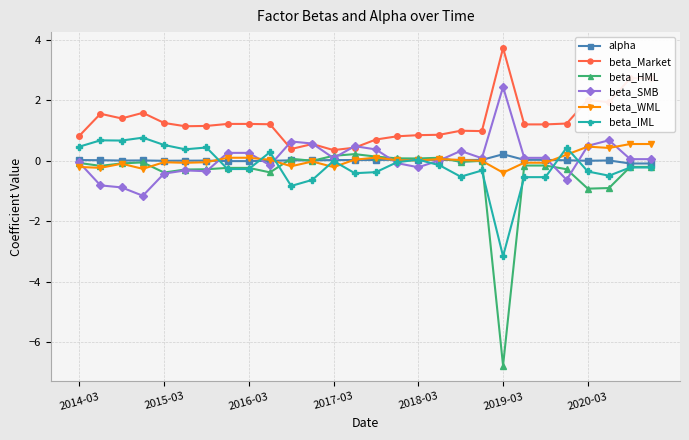

Which series has the largest total across all categories?

beta_Market